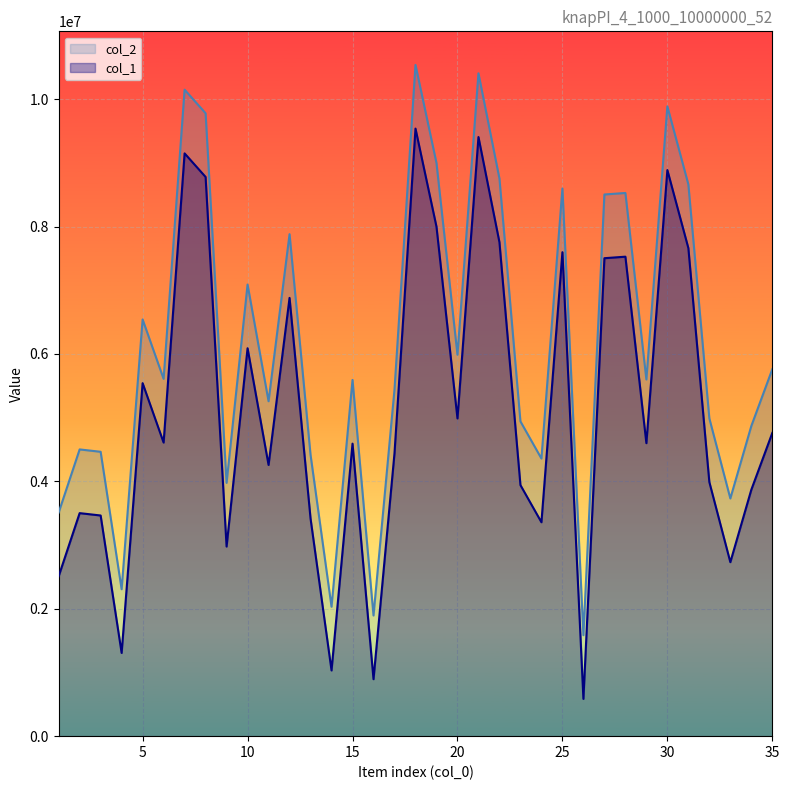

What is the difference between the maximum and minimum values in the col_1 series?

8952007